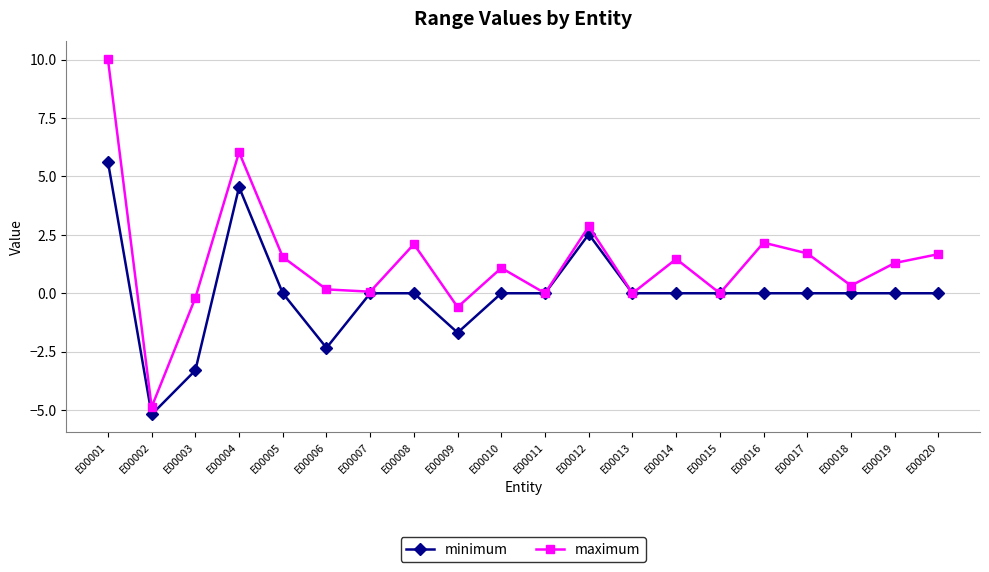

List the series in order of their peak value, lowest first.

minimum, maximum